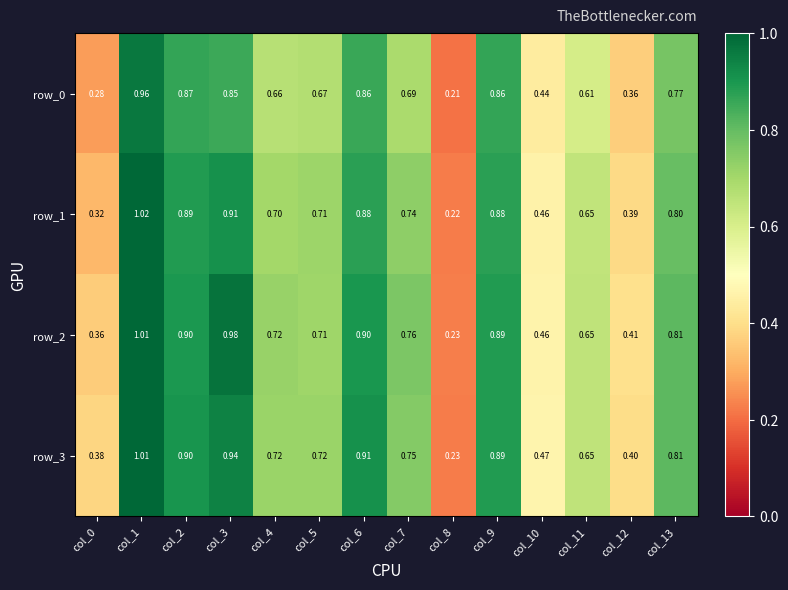

Is the value of row_3 at col_2 greater than the value of row_2 at col_5?

Yes